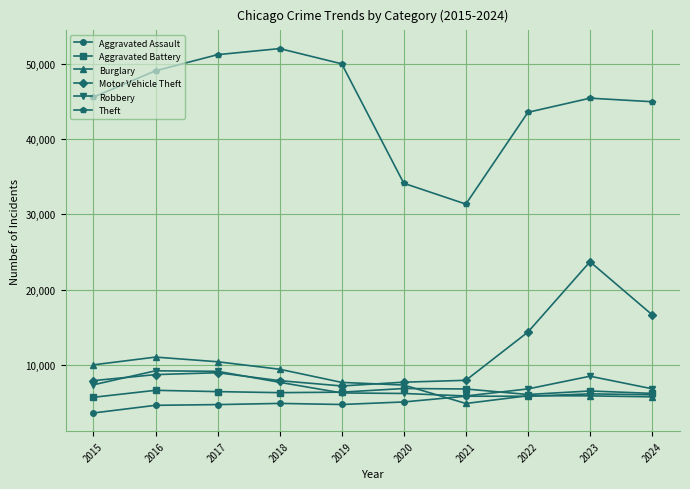

What is the highest value of the Aggravated Assault series?

6159